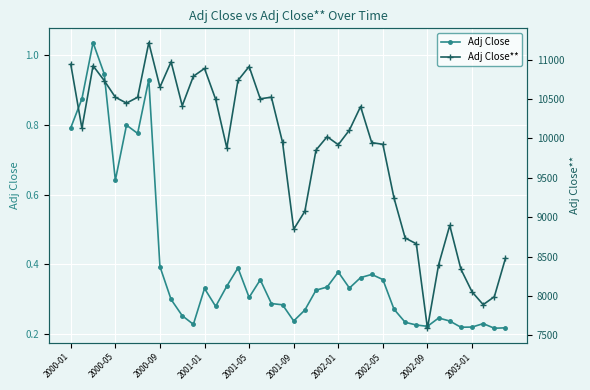

The value of Adj Close at 2002-05 is 0.2. True or false?

False